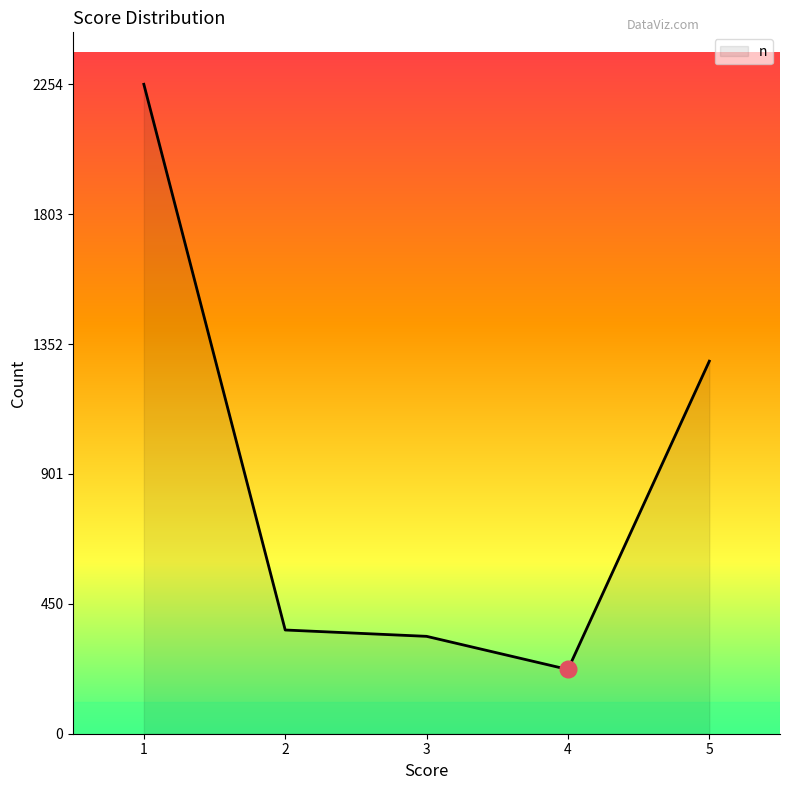

What is the change in value from 1 to 3?

-1916